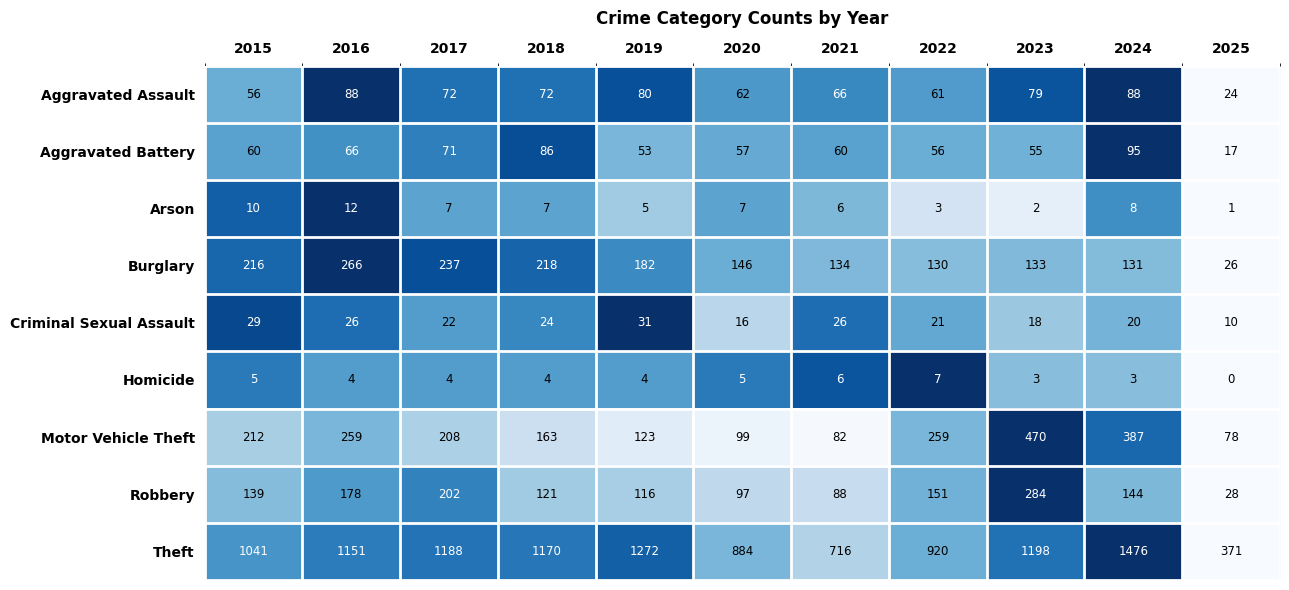

The value of Homicide at 2017 is 1. True or false?

False